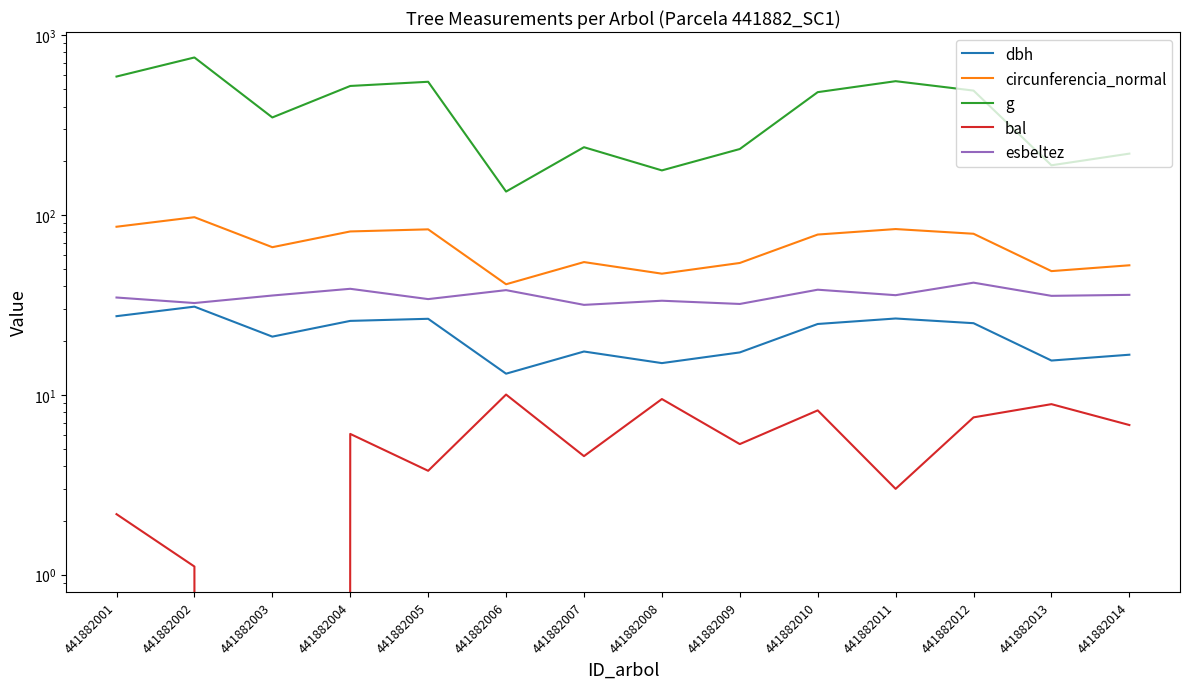

What is the value of the circunferencia_normal point at the 2nd from the left?

97.1